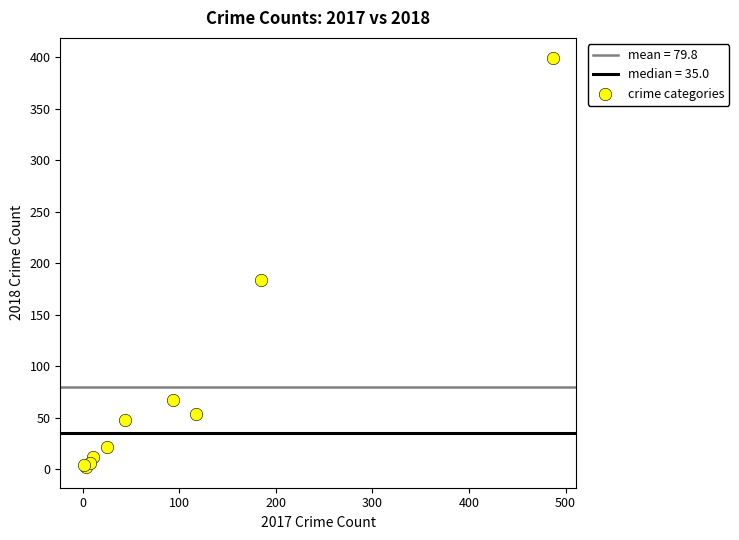

What Y value in the scatter plot is closest to 200?

184